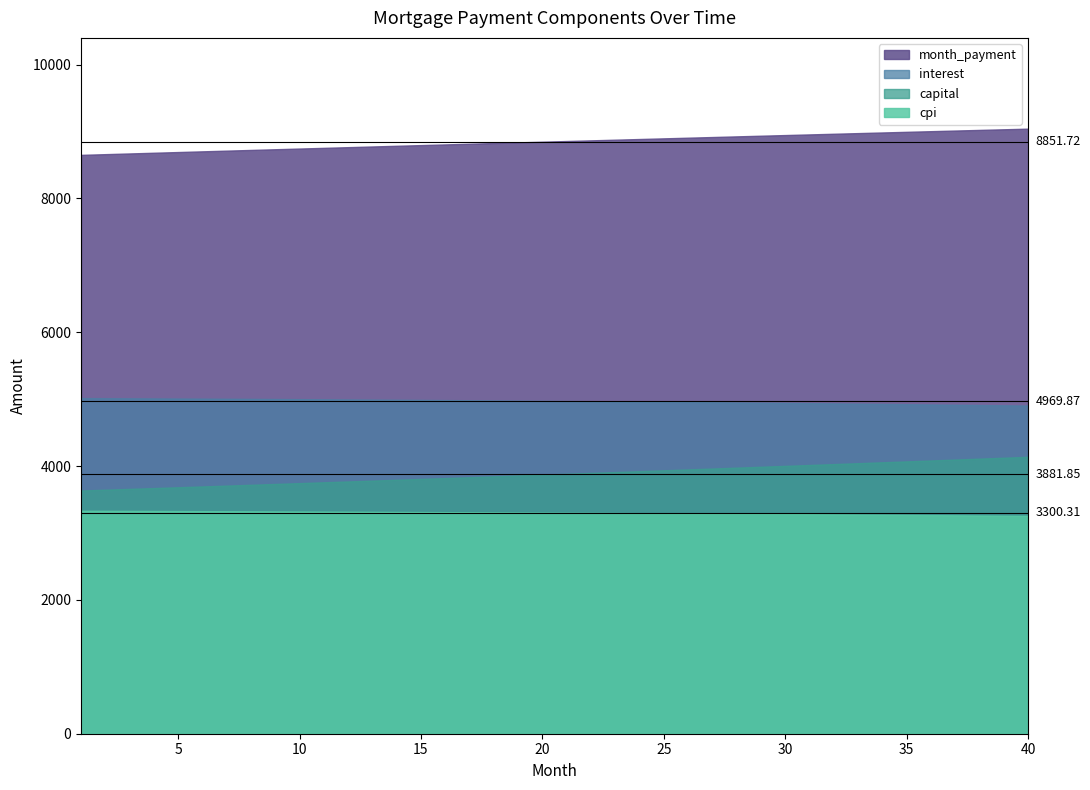

What is the value of the month_payment point at the 4th from the left?

8683.7